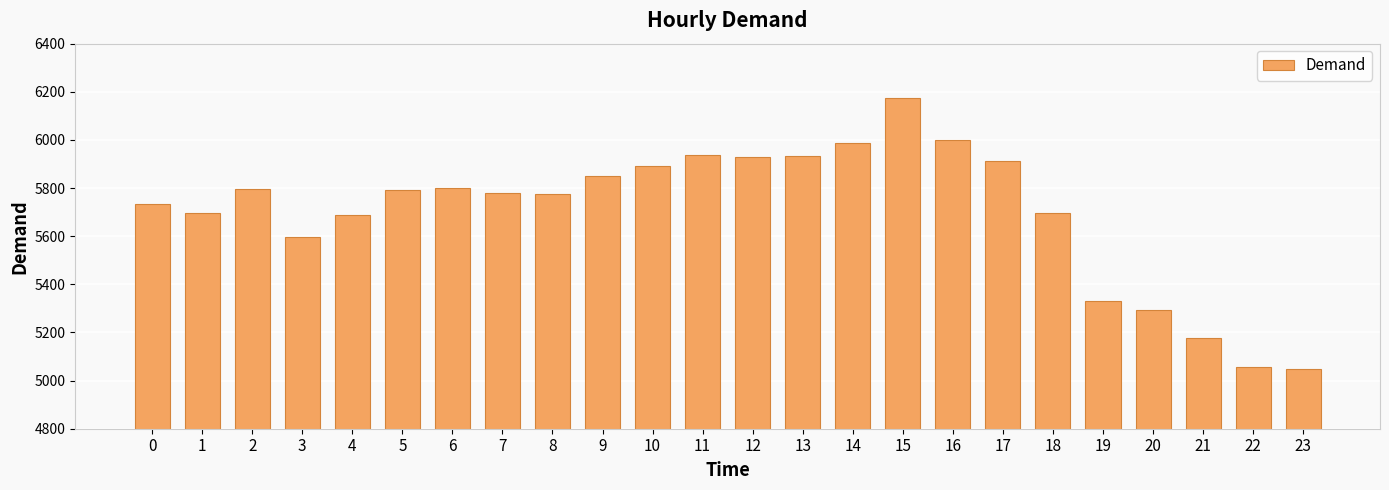

The value at 4 is 5690. True or false?

True